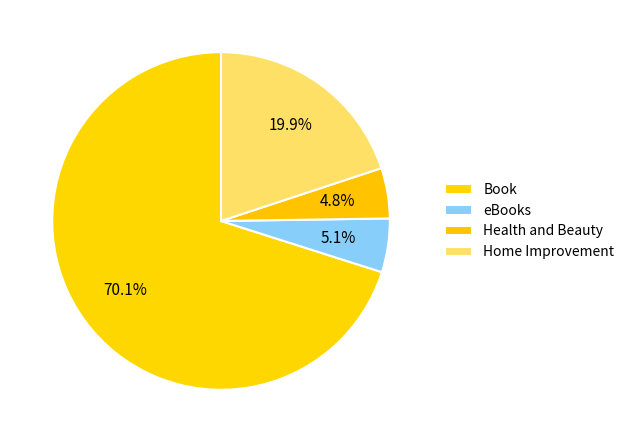

What is the largest slice in the pie chart?

Book